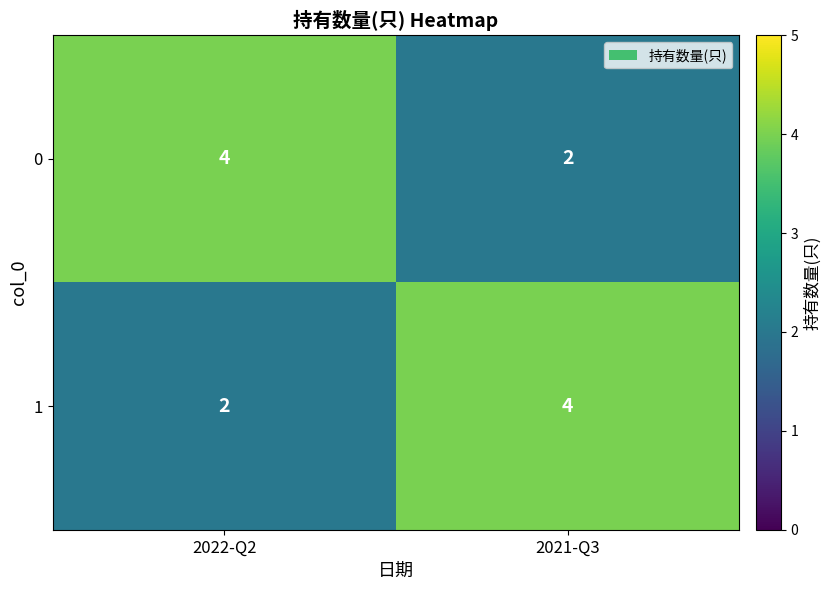

What is the maximum value shown in the chart?

4